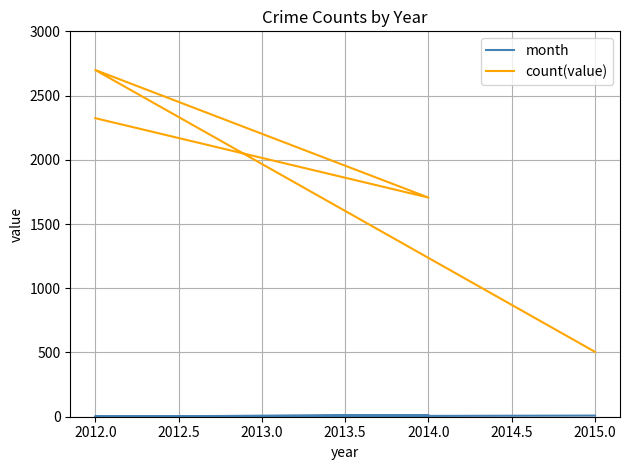

Is the value of month at 2012.0 greater than the value of count(value) at 2012.0?

No